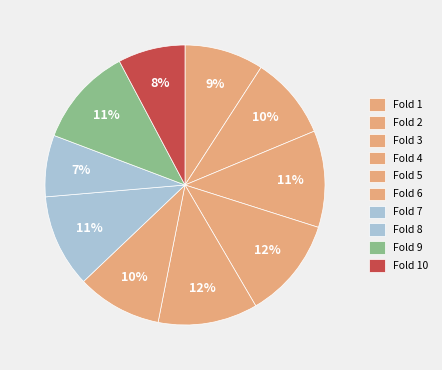

How many segments does this pie chart have?

10